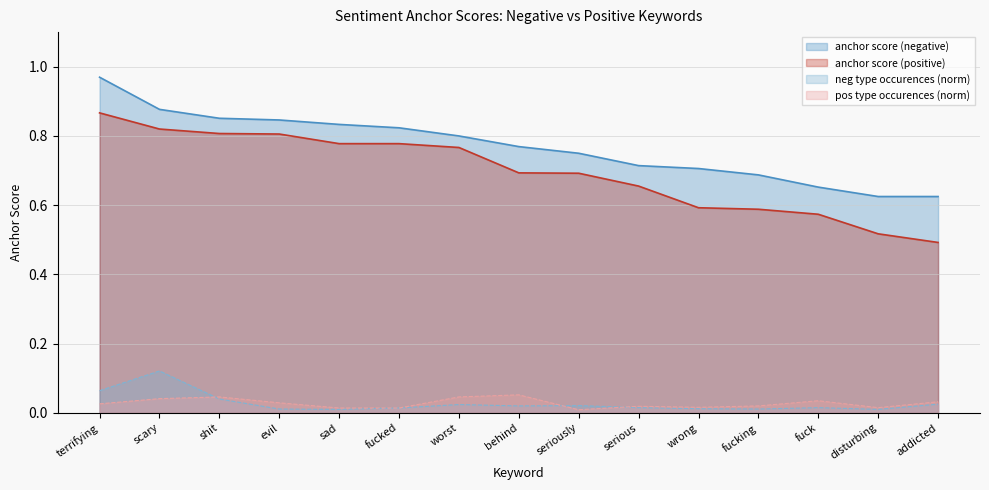

Rank the categories by anchor score (positive) value from lowest to highest.

addicted, disturbing, fuck, fucking, wrong, serious, seriously, behind, worst, sad, fucked, evil, shit, scary, terrifying